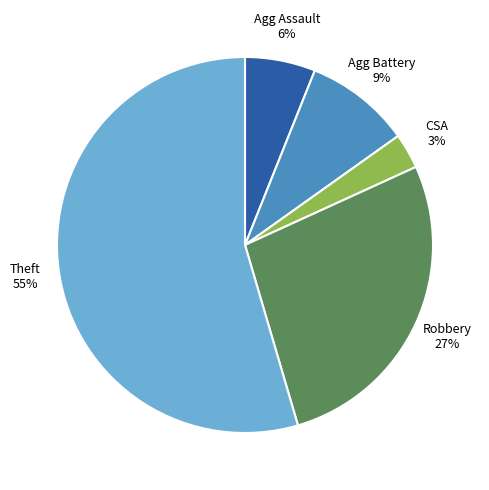

To the nearest percent, what is the average slice percentage?

20%